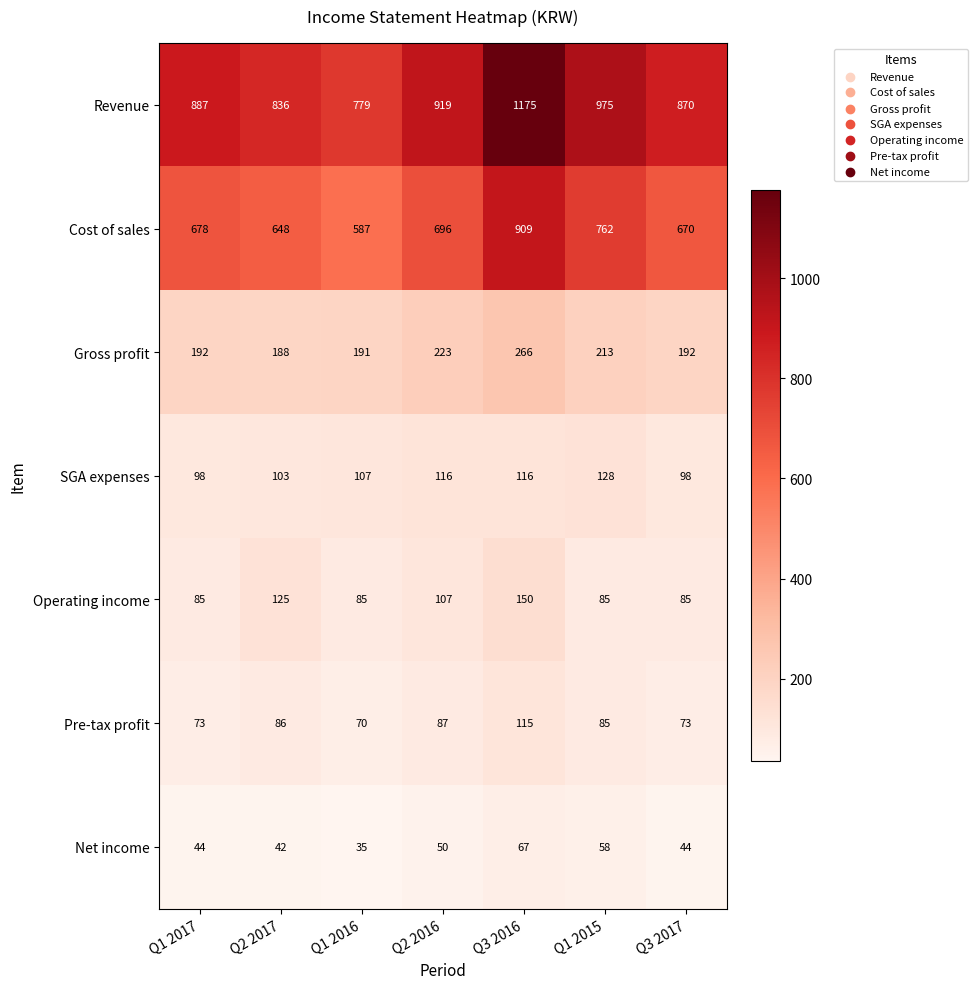

What is the difference between the second highest and minimum values in the Revenue series?

196